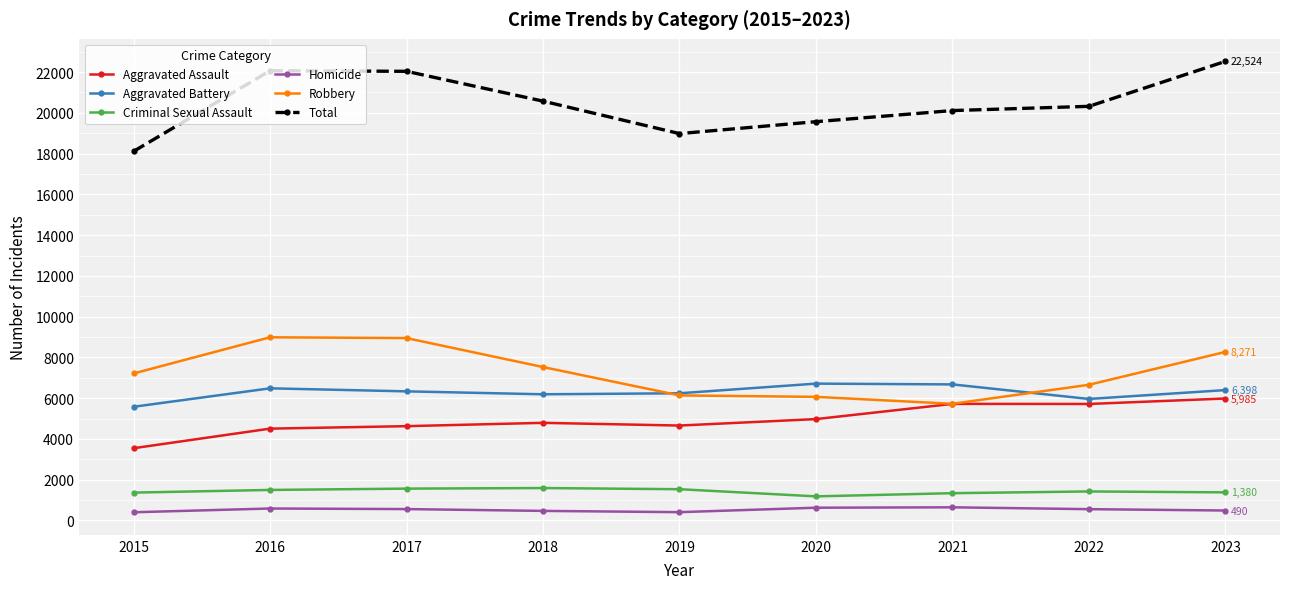

At how many categories does at least one series exceed 10084?

9